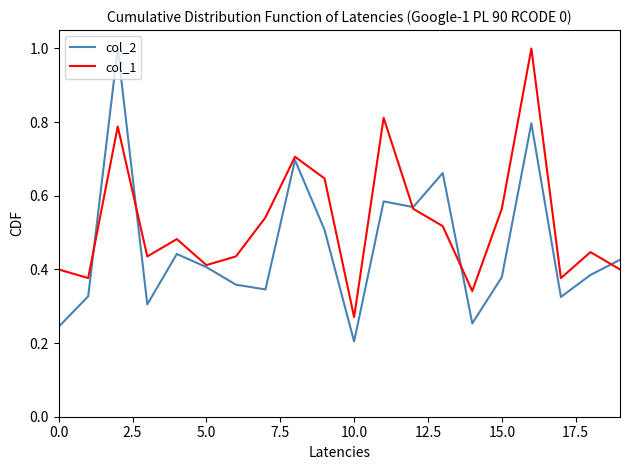

Which series has the largest total across all categories?

col_1